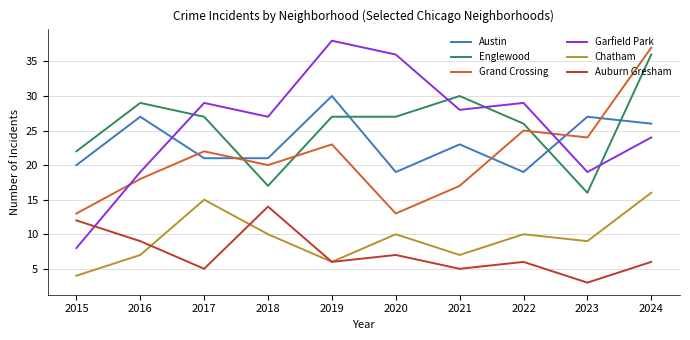

What is the minimum value for Chatham?

4